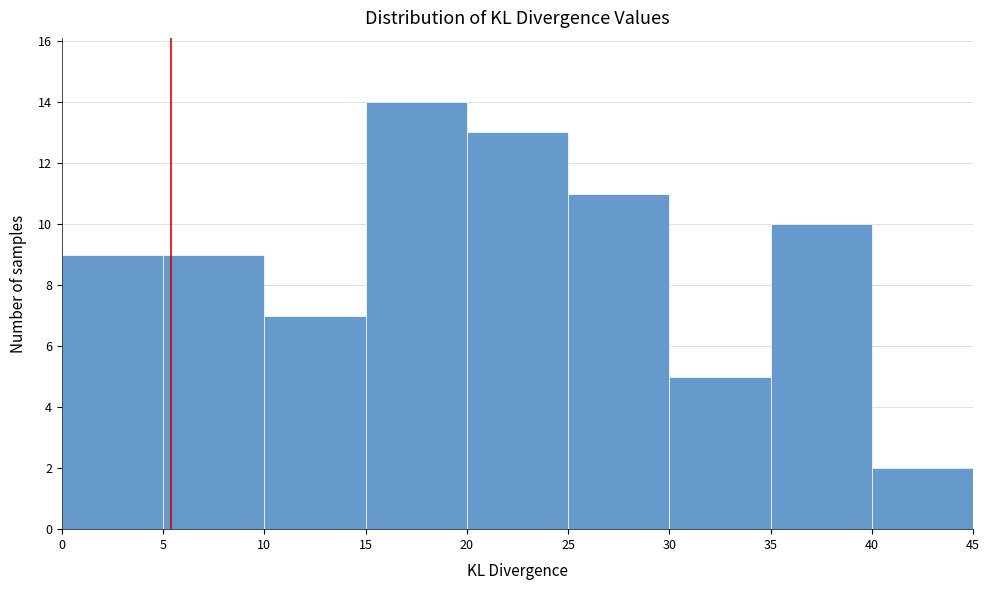

Which range on the x-axis has the tallest bar?

15 to 20